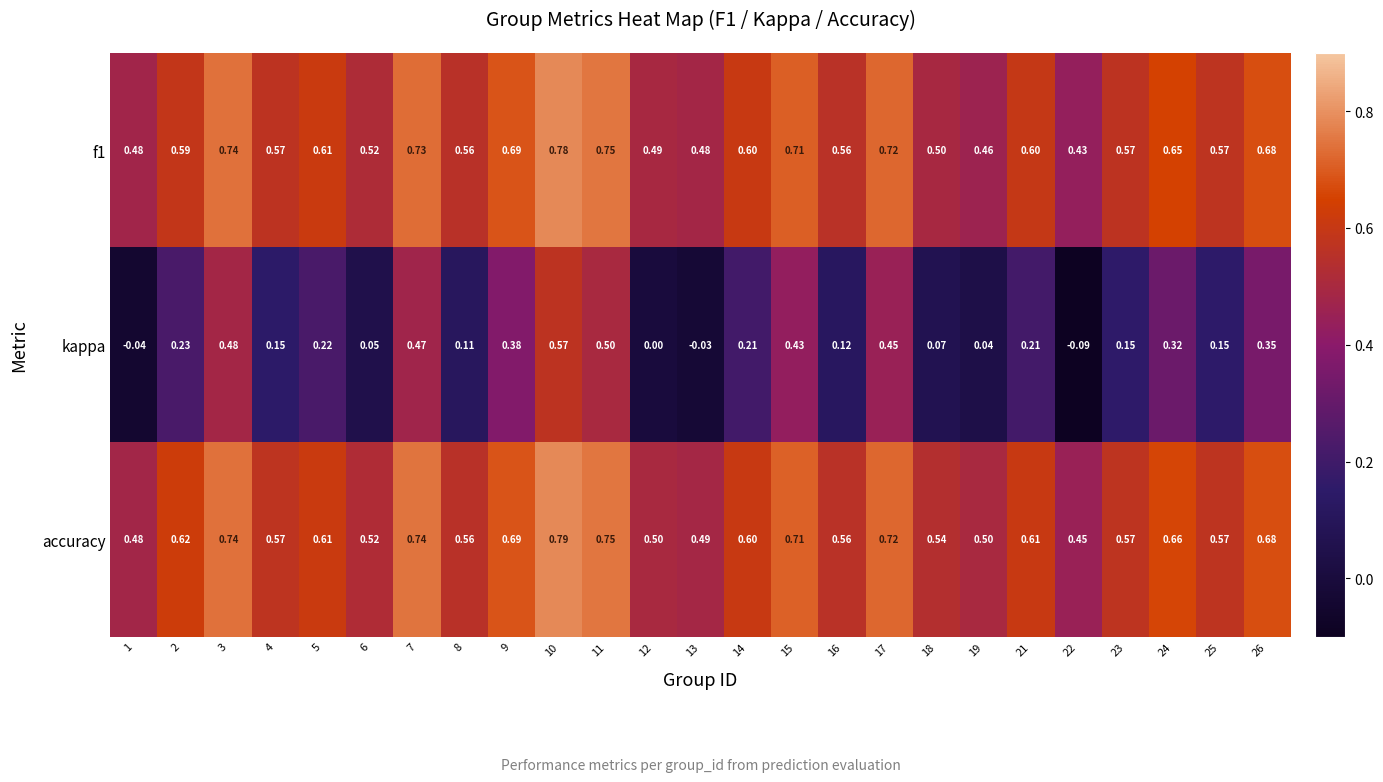

Between 7 and 14, which series saw the biggest shift?

kappa